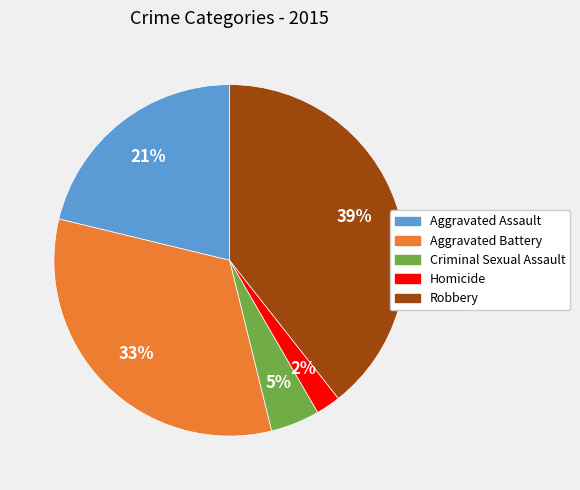

Combined, do Aggravated Battery and Homicide account for over 50%?

No